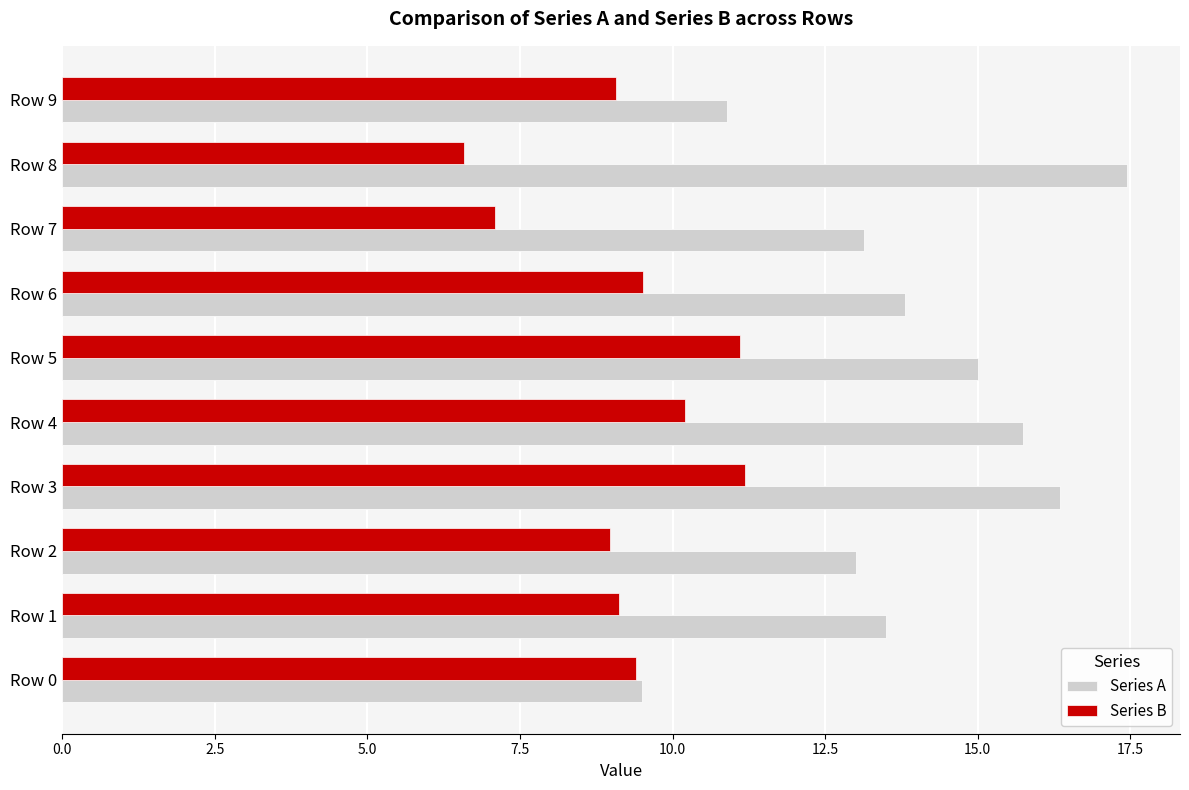

Count the number of data series in this chart.

2